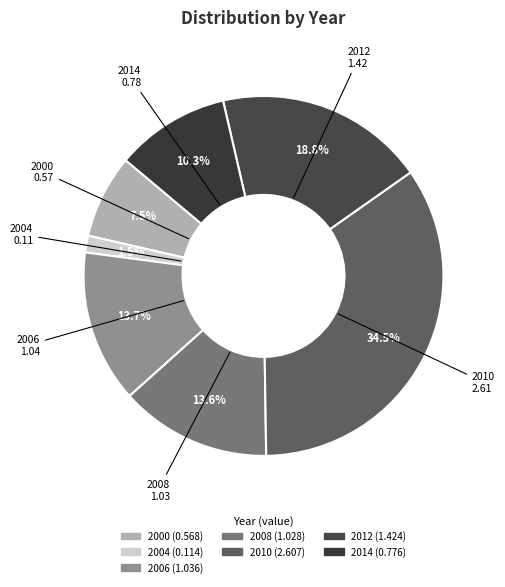

Count the number of slices in the pie.

7